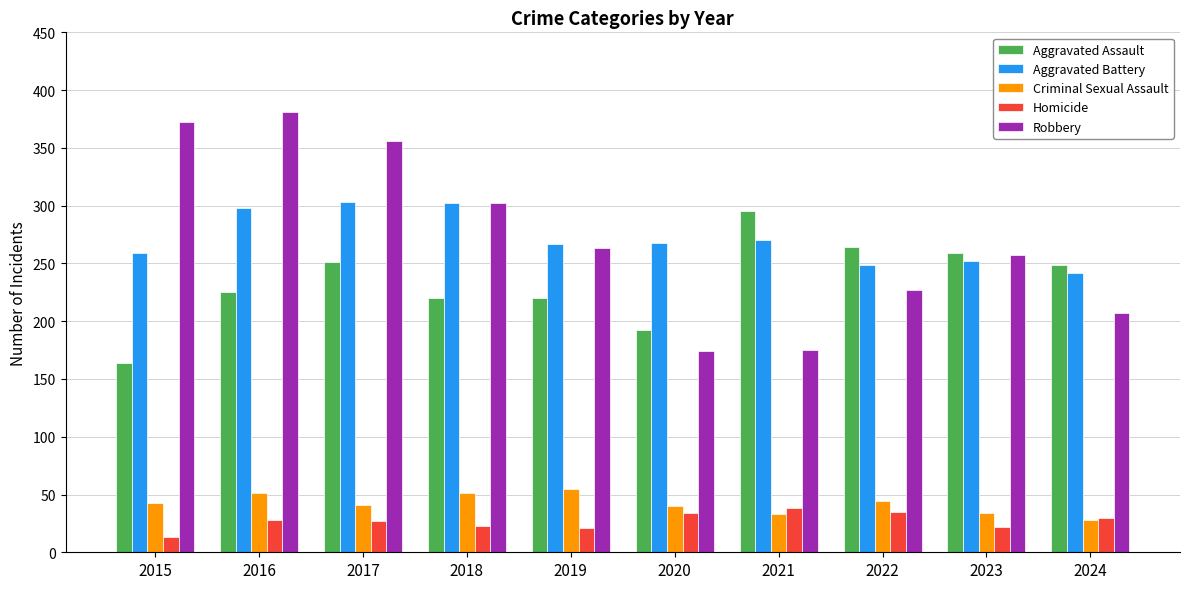

What is the difference between the highest and lowest values at 2023?

237